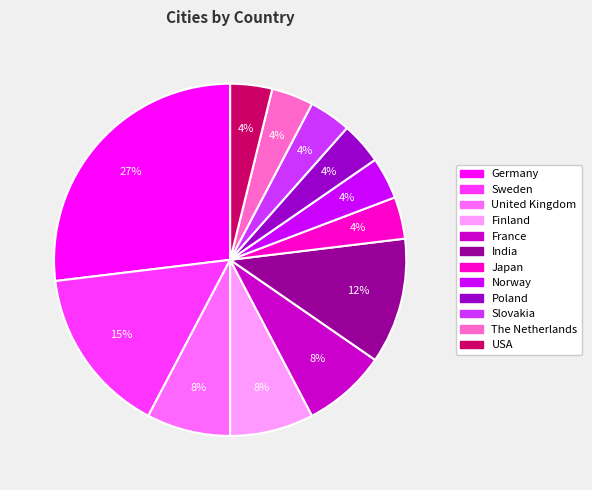

Is there any slice that represents more than half of the pie?

No